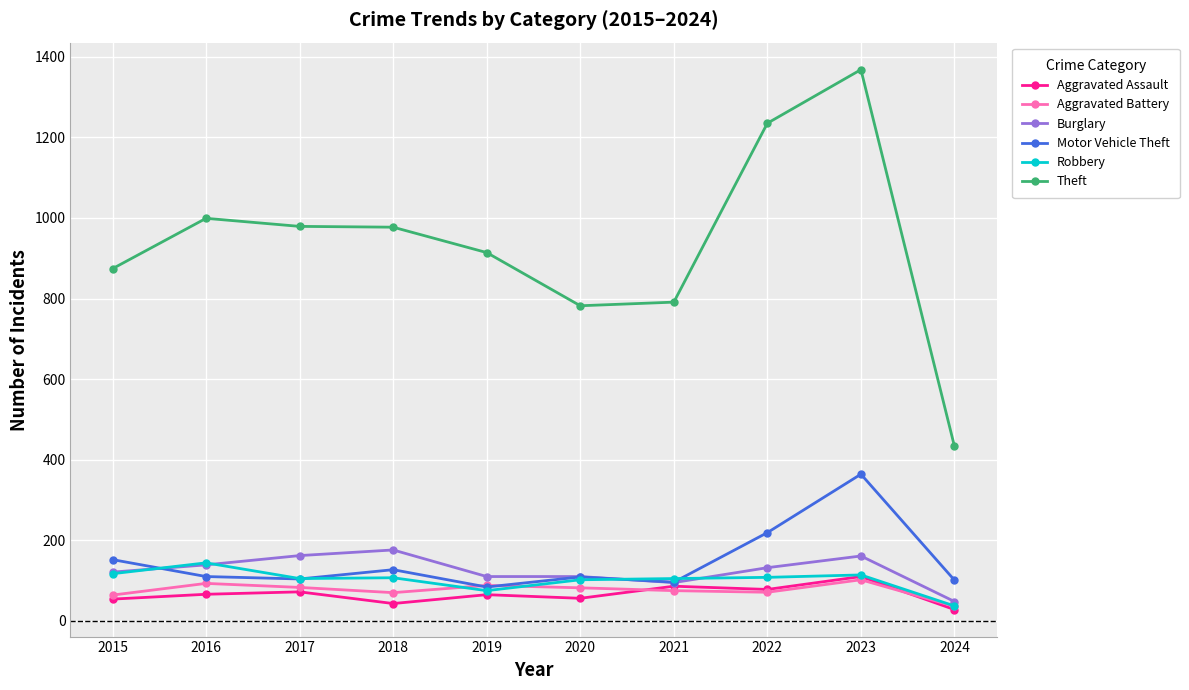

What is the sum of all Robbery values?

1014